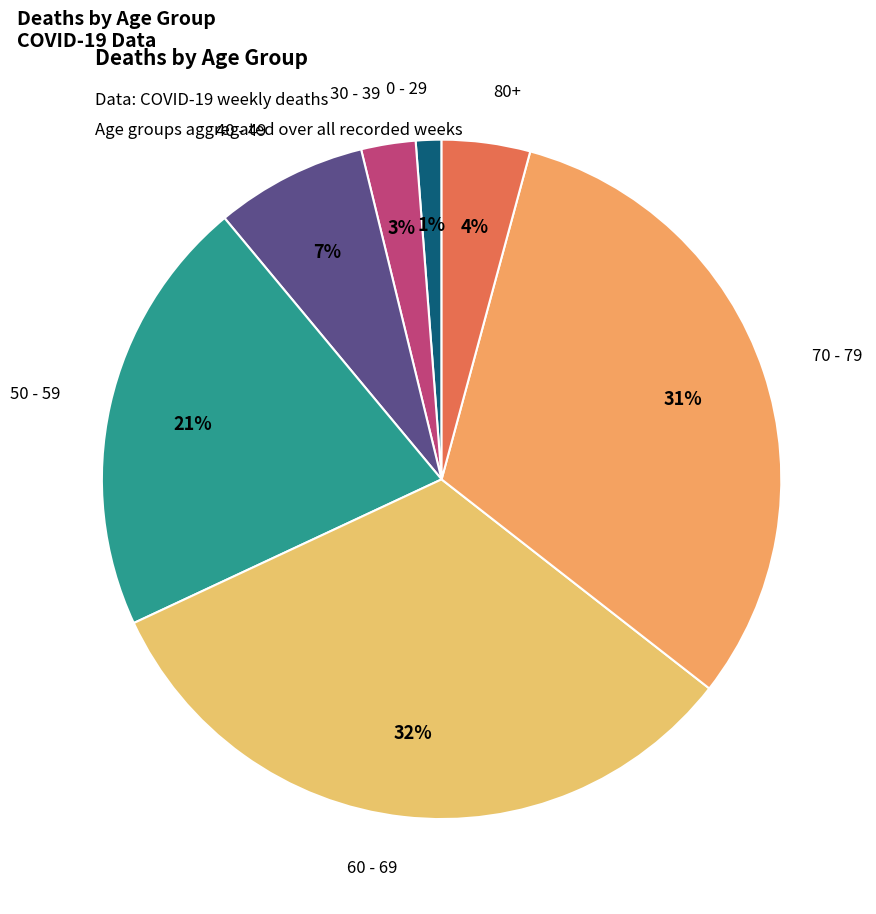

Which slice is the smallest?

0 - 29